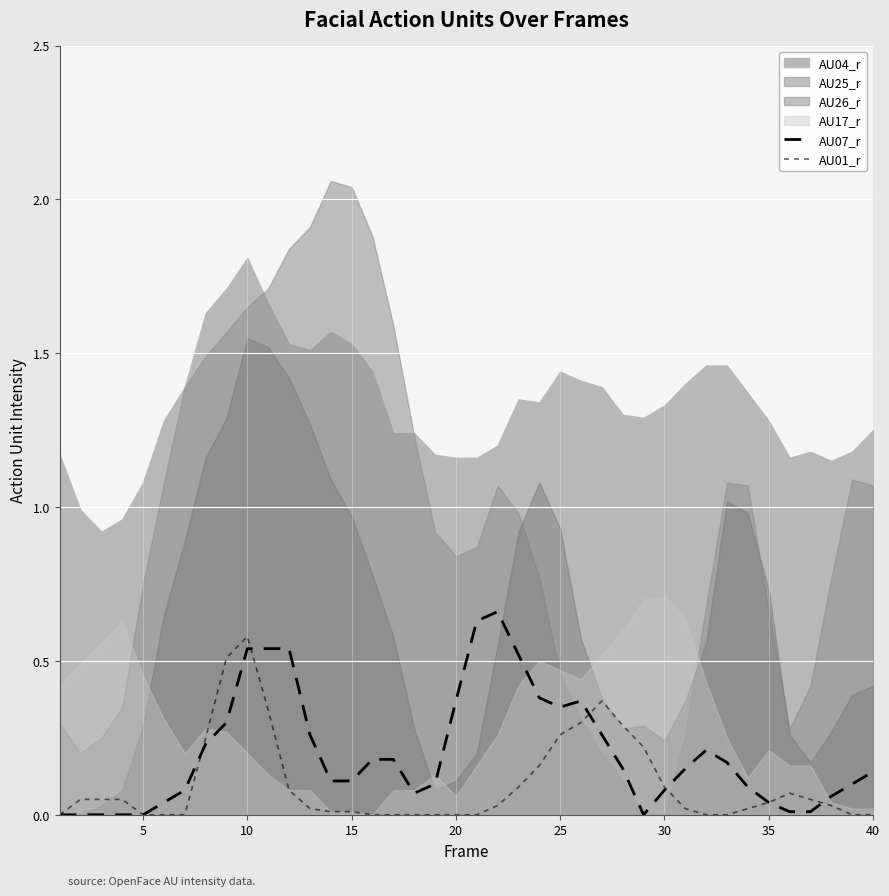

True or false: AU07_r has a value of 0.1 at 15.

True